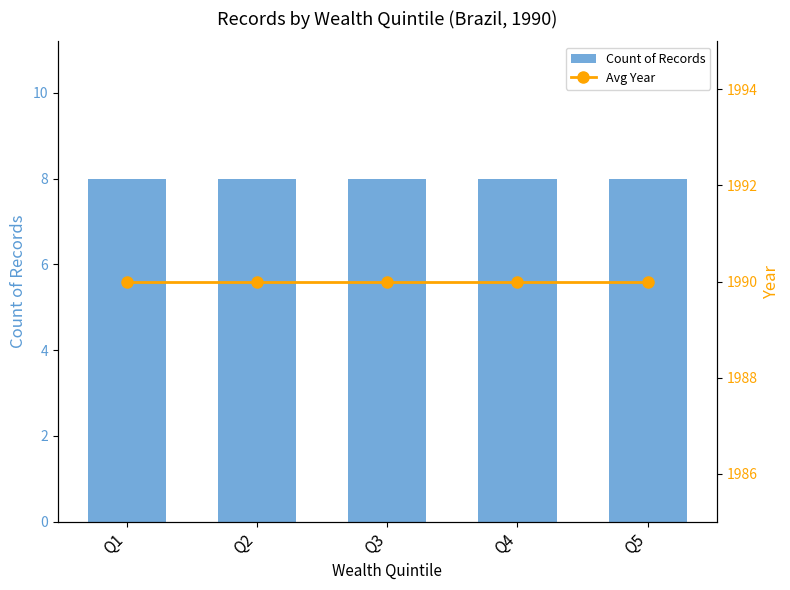

What is the average value of the Avg Year series?

1990